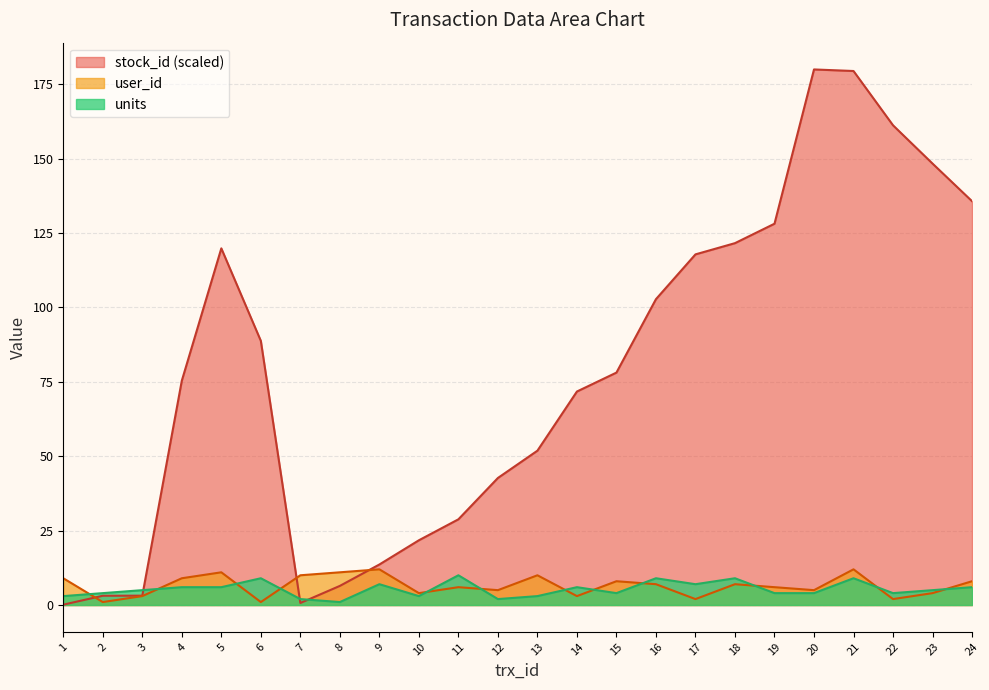

At which category is the sum across all series the highest?

21